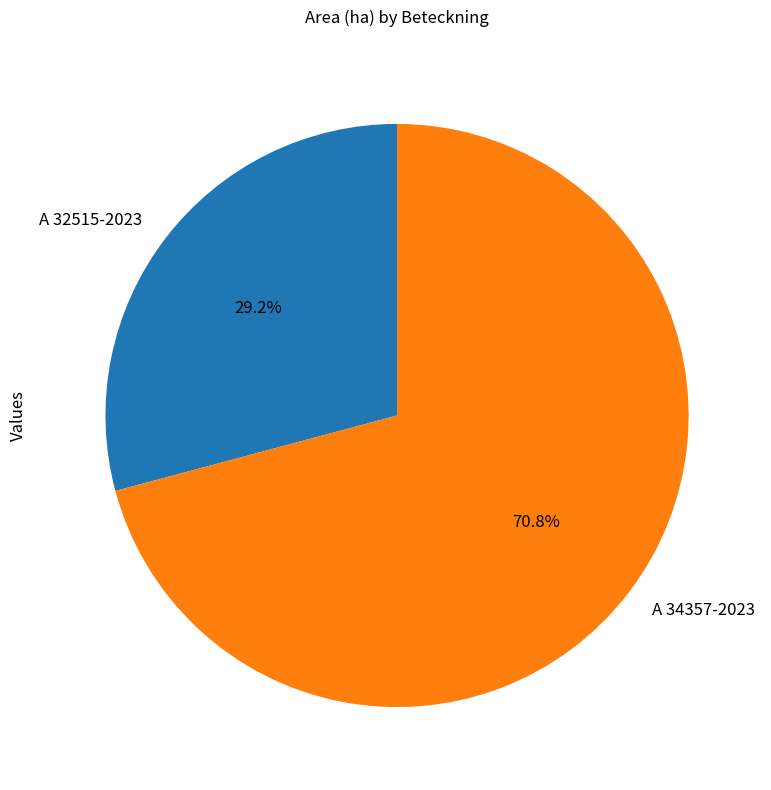

To the nearest percent, what is the average slice percentage?

50%